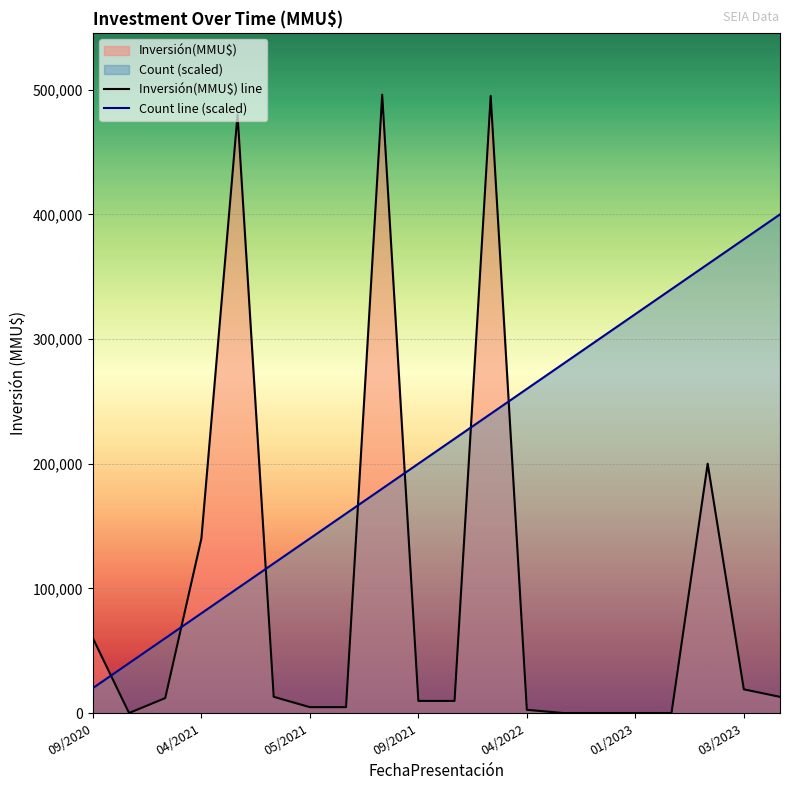

How many lines are shown in the chart?

2